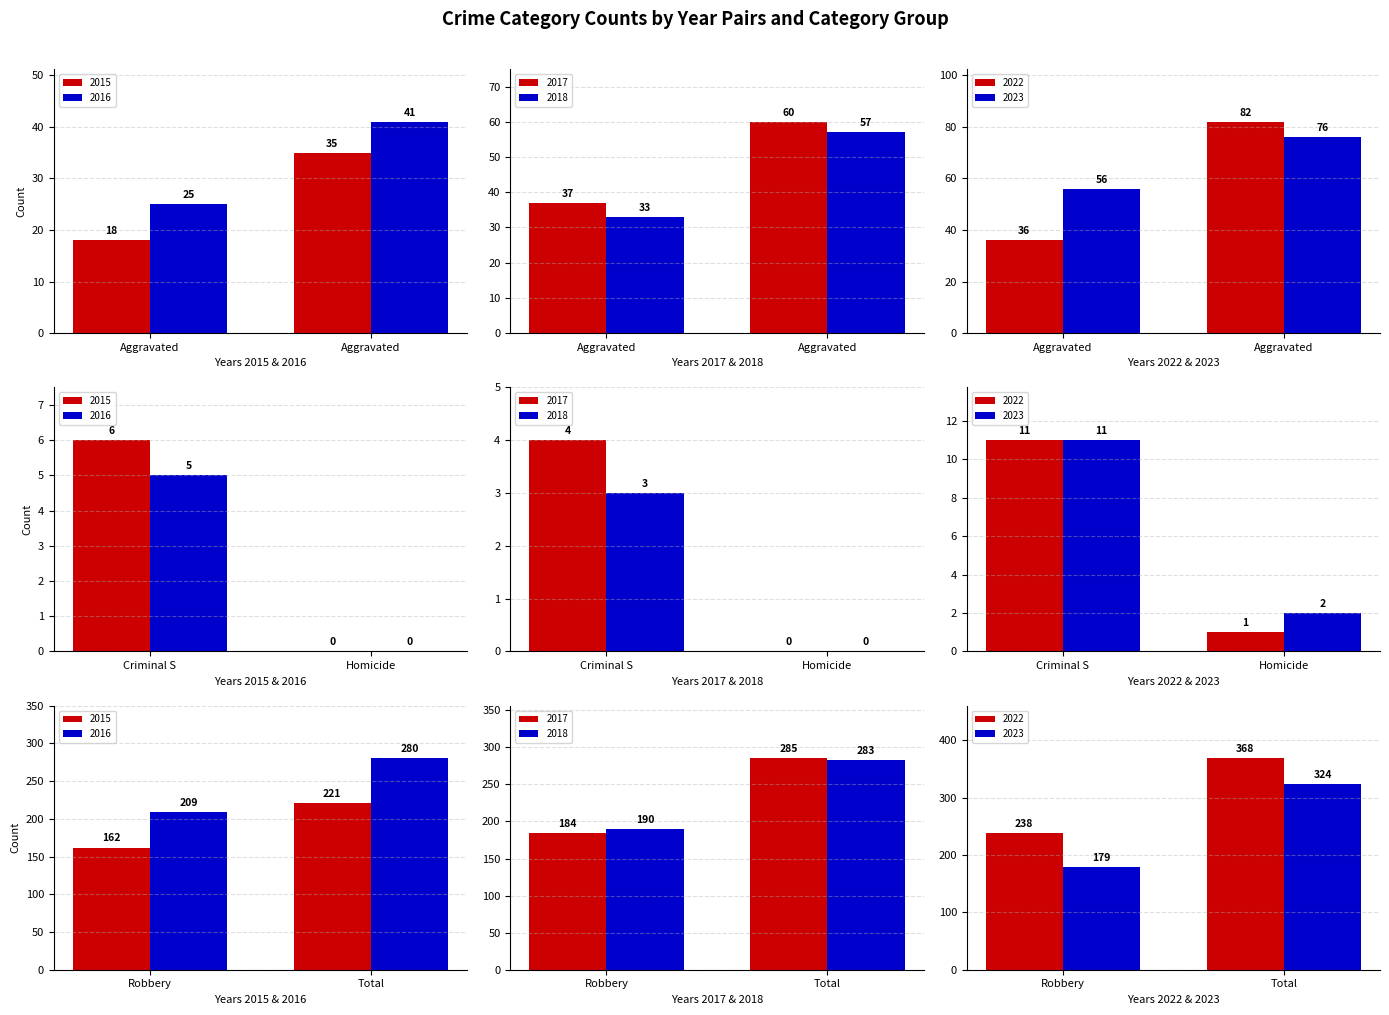

Which series has the largest total across all categories?

2022